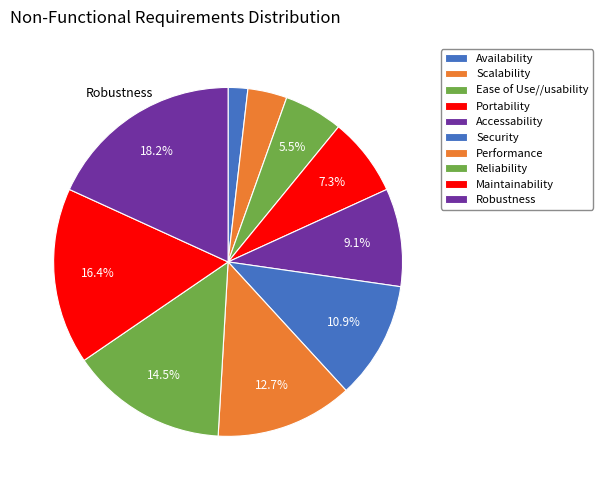

To the nearest percent, what portion does Security represent?

11%